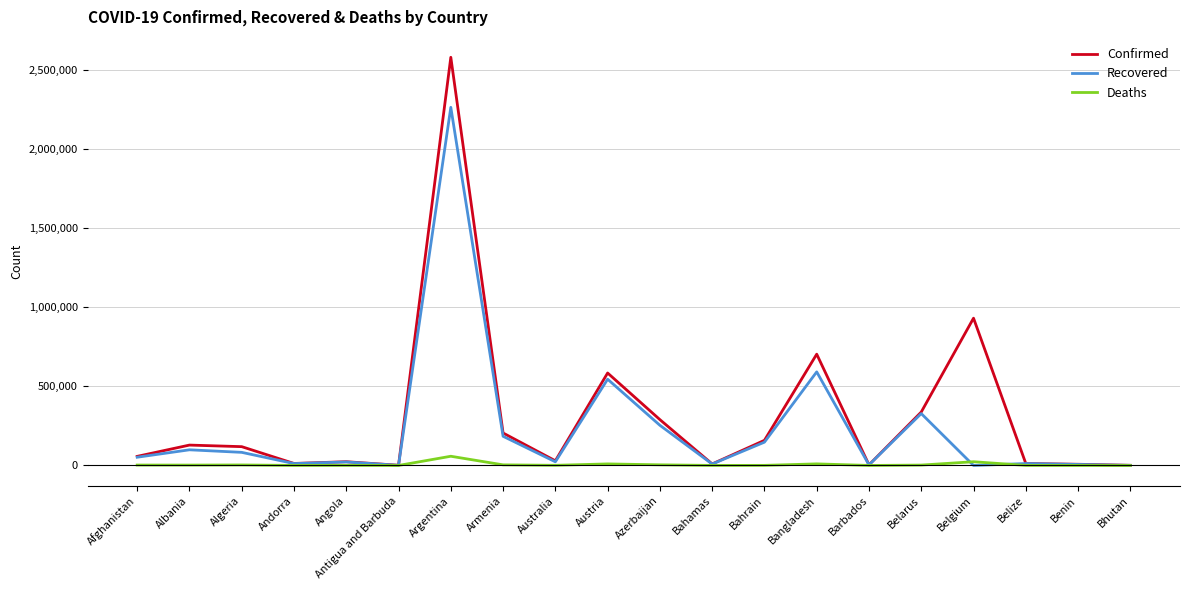

What are all the series names shown in the legend?

Confirmed, Recovered, Deaths